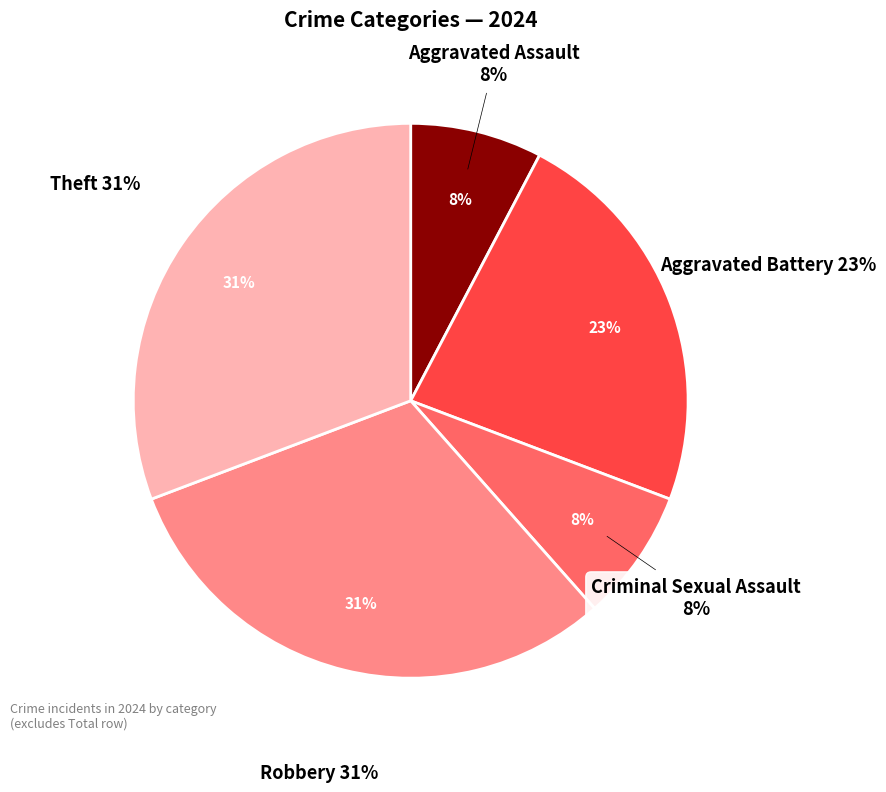

Approximately how many times larger is the value at Criminal Sexual Assault compared to Robbery?

0.2